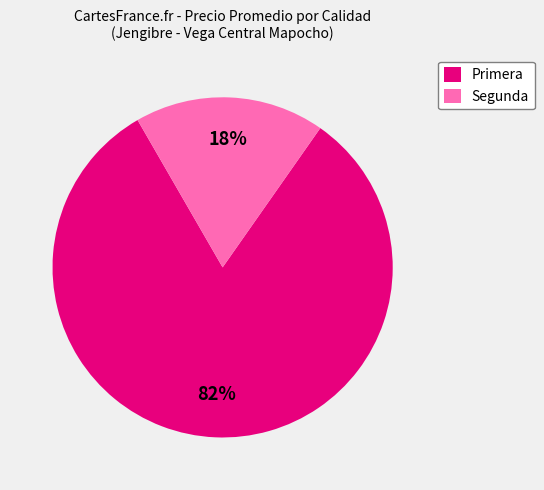

Is the sum of Primera and Segunda greater than half?

Yes